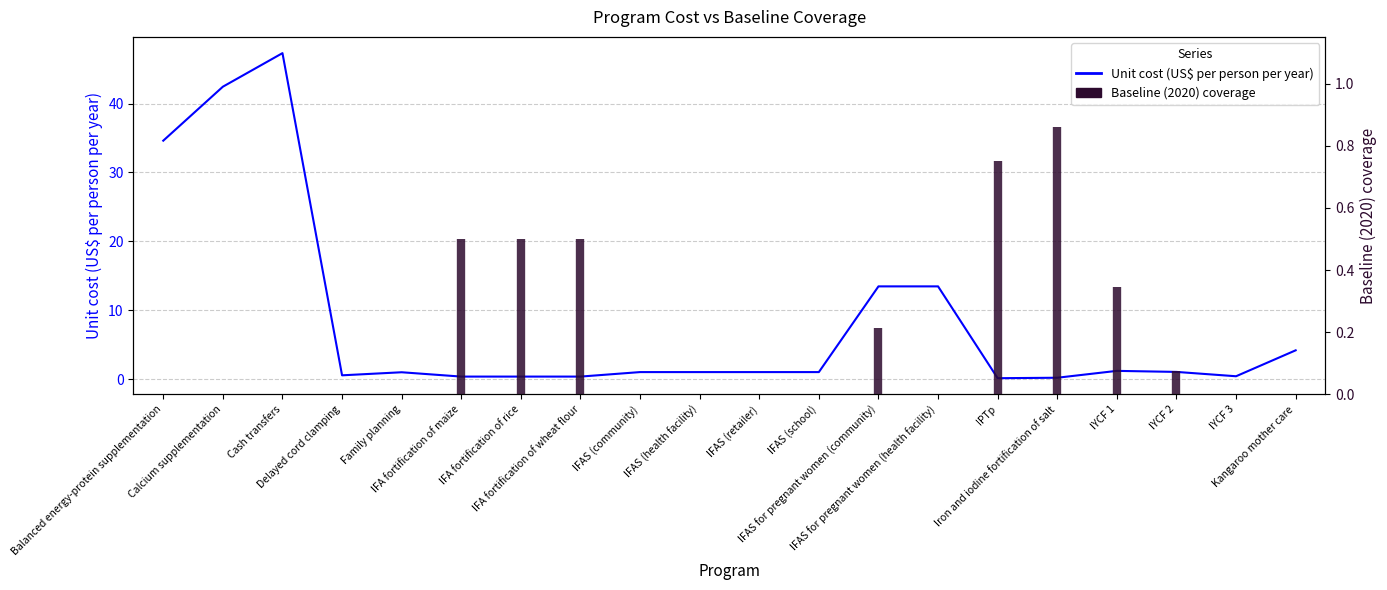

Reading left to right, extract all data points from this chart.

Balanced energy-protein supplementation=34.6	Calcium supplementation=42.4	Cash transfers=47.3	Delayed cord clamping=0.6	Family planning=1.0	IFA fortification of maize=0.4	IFA fortification of rice=0.4	IFA fortification of wheat flour=0.4	IFAS (community)=1.0	IFAS (health facility)=1.0	IFAS (retailer)=1.0	IFAS (school)=1.0	IFAS for pregnant women (community)=13.5	IFAS for pregnant women (health facility)=13.5	IPTp=0.1	Iron and iodine fortification of salt=0.2	IYCF 1=1.2	IYCF 2=1.1	IYCF 3=0.4	Kangaroo mother care=4.2